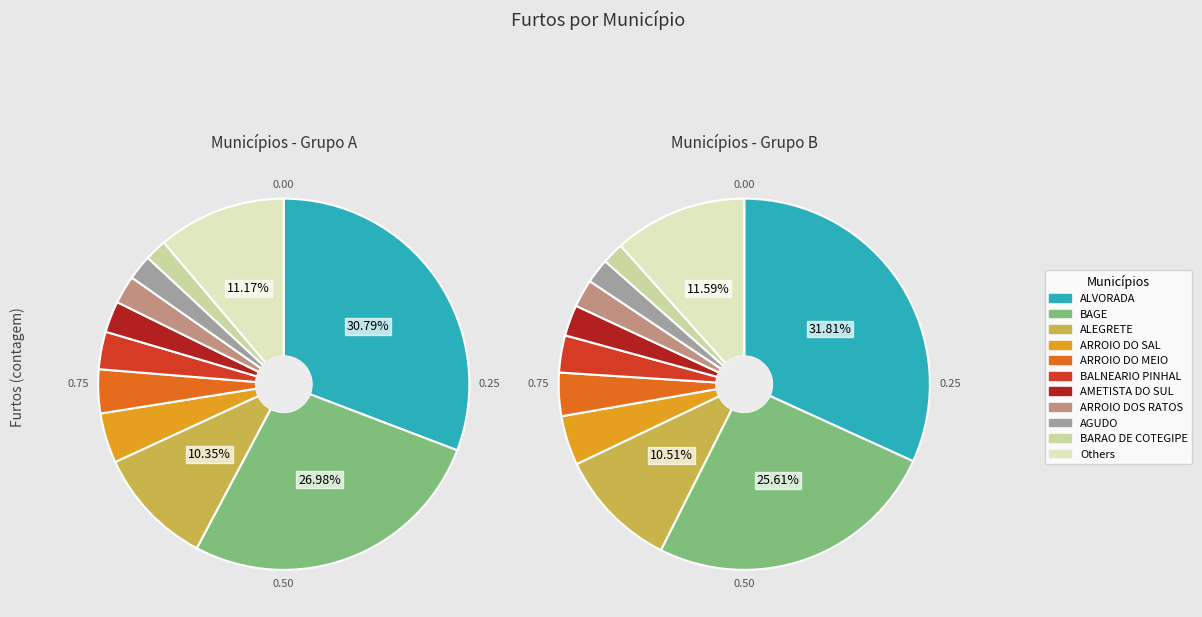

Is ARROIO DO TIGRE the majority of the pie?

No